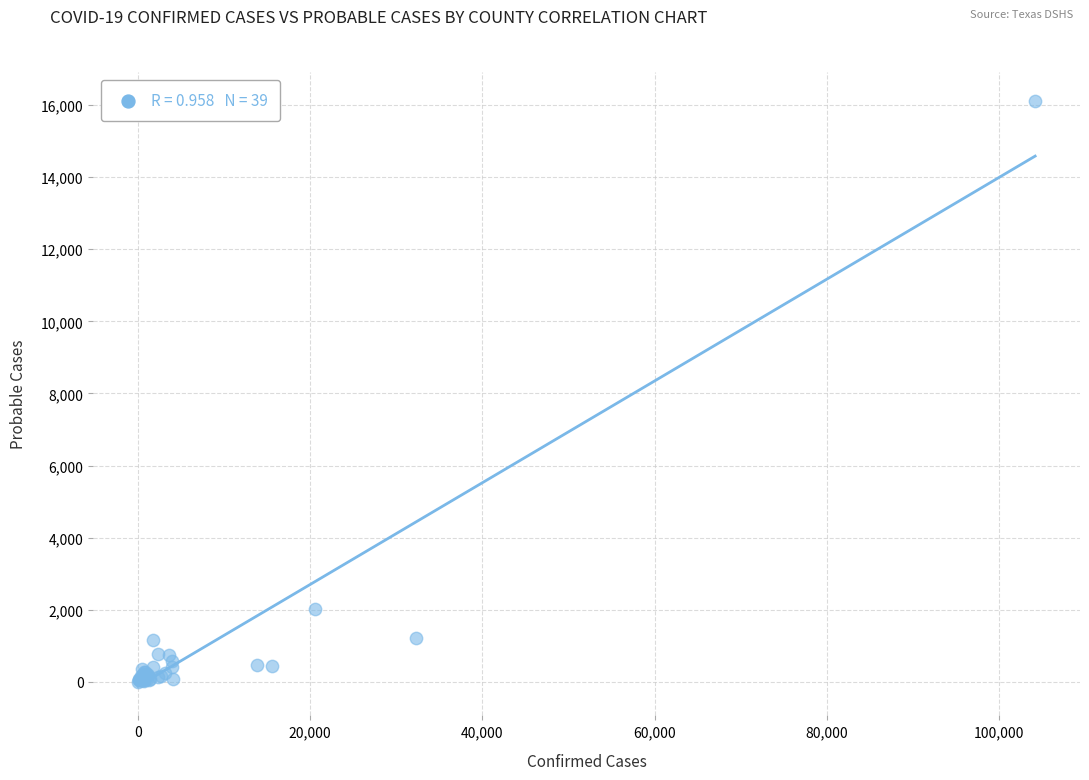

What Y value in the scatter plot is closest to 8056?

2024